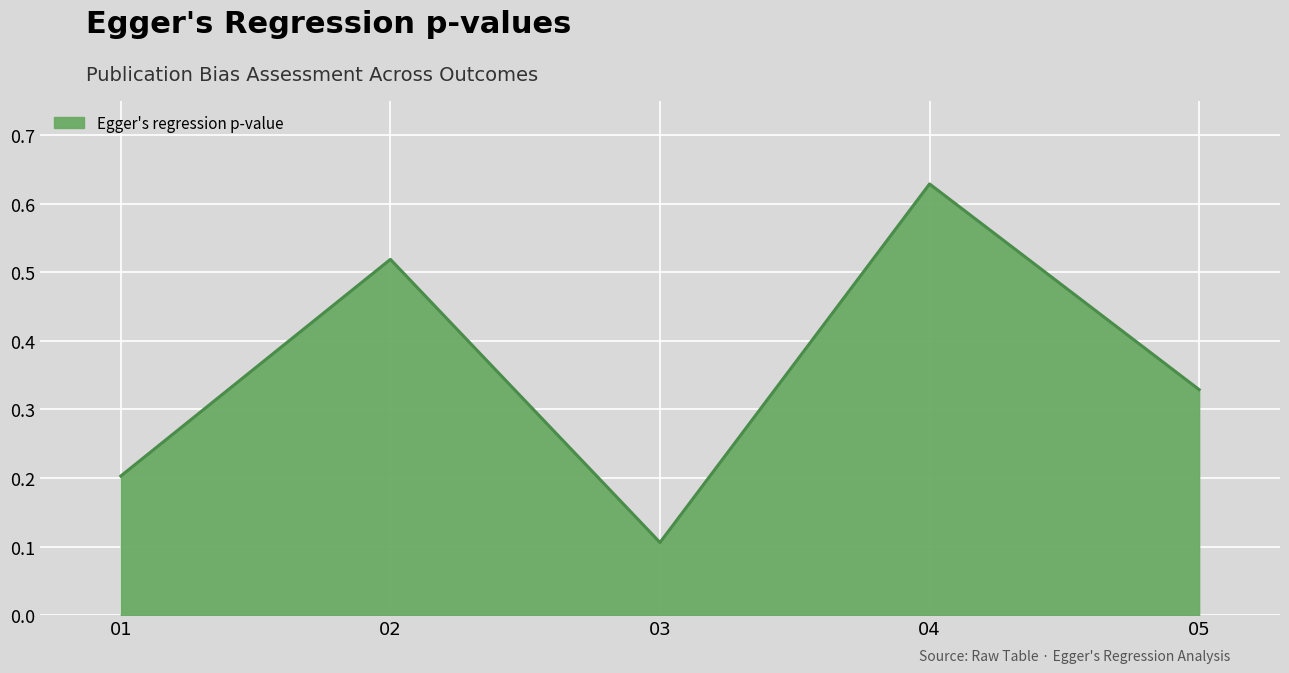

Which label corresponds to the largest value in the chart?

04